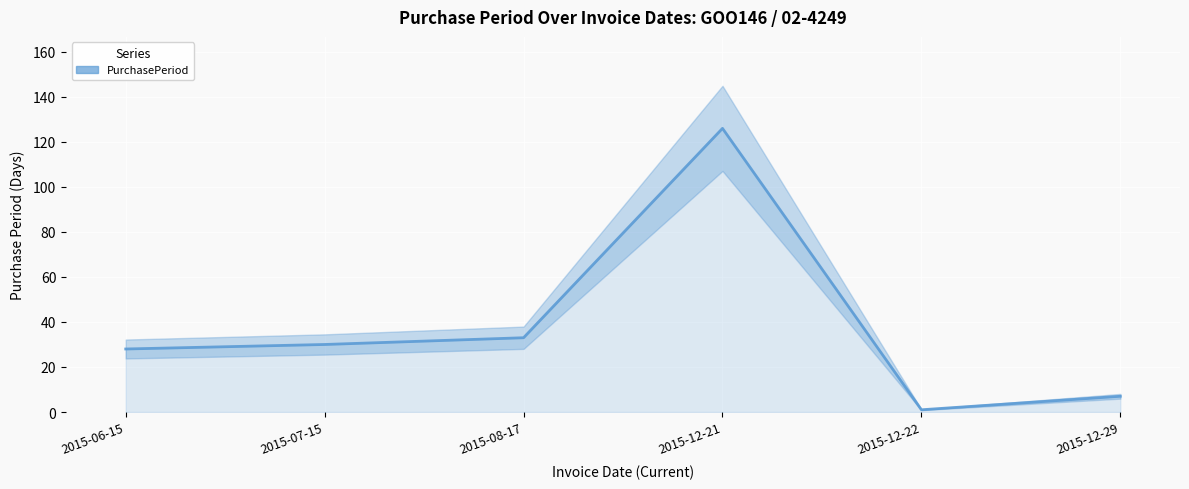

List the labels in order of value, smallest first.

2015-12-22, 2015-12-29, 2015-06-15, 2015-07-15, 2015-08-17, 2015-12-21